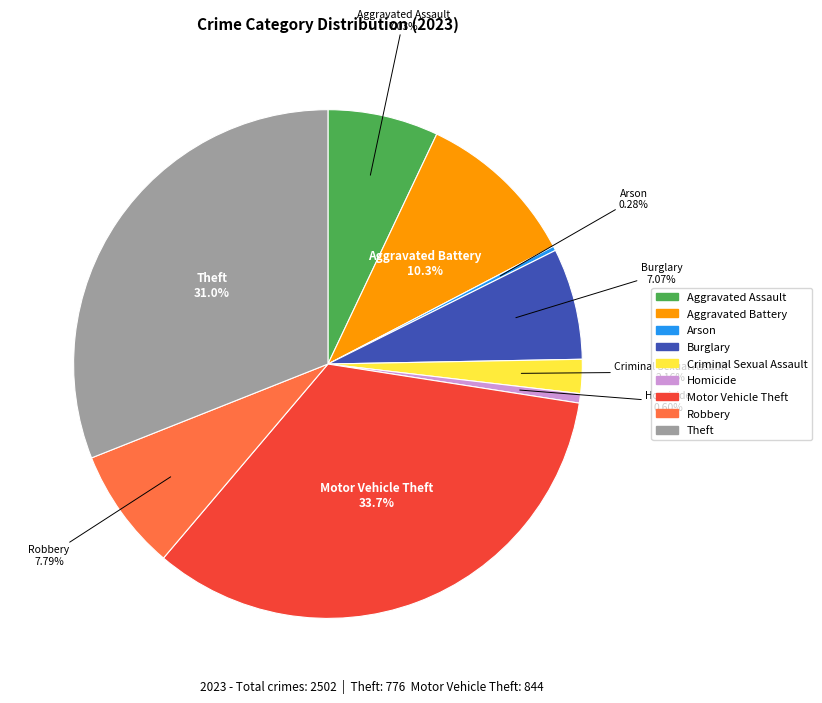

To the nearest percent, what is the average slice percentage?

11%